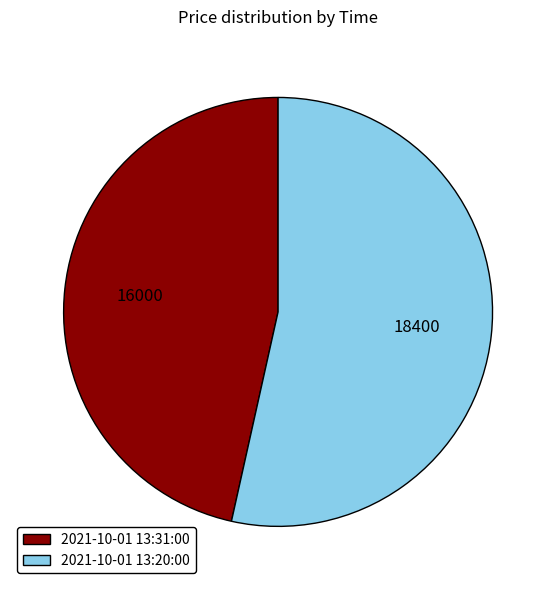

Between 2021-10-01 13:31:00 and 2021-10-01 13:20:00, which is larger?

2021-10-01 13:20:00